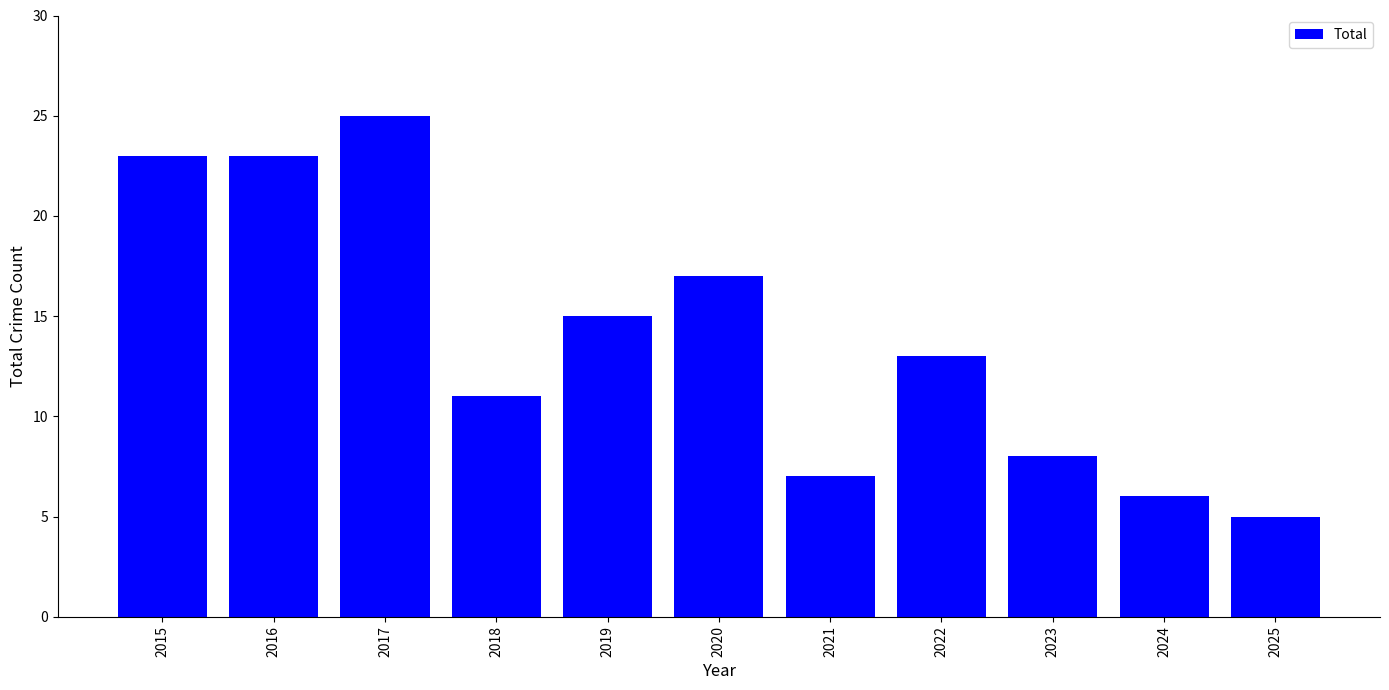

Count the number of categories in the chart.

11